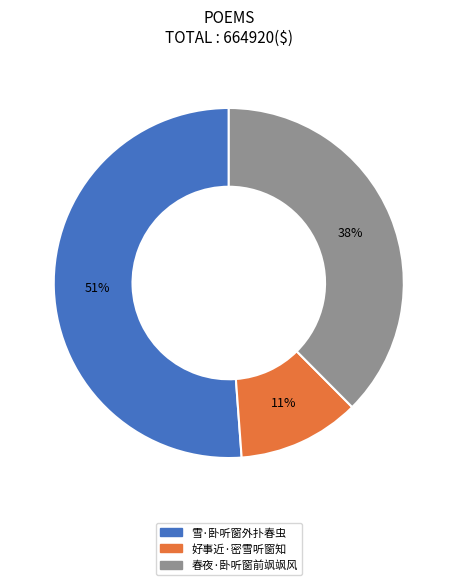

Is the sum of 好事近·密雪听窗知 and 春夜·卧听窗前飒飒风 greater than half?

No